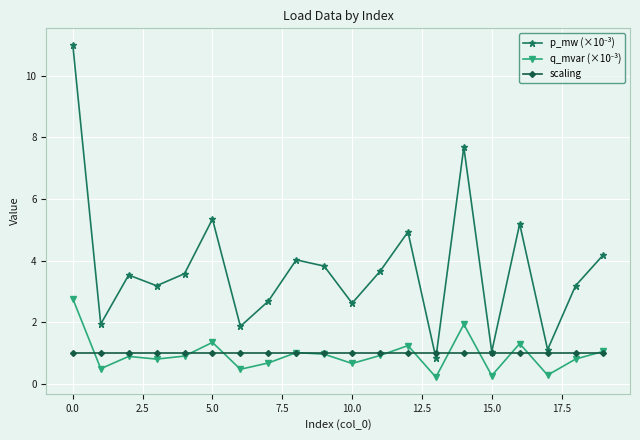

How many series are shown in this chart?

3